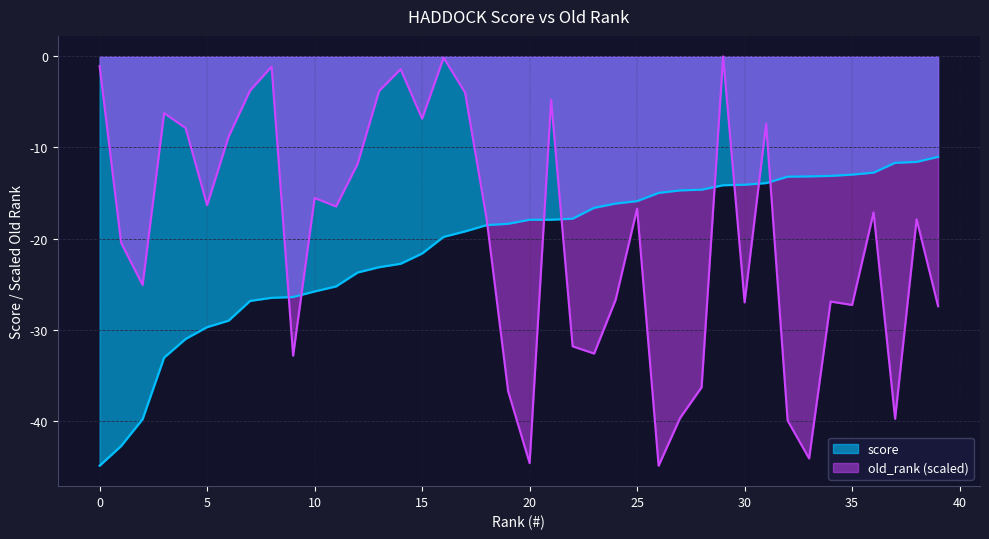

How many data points in old_rank are above -17?

19